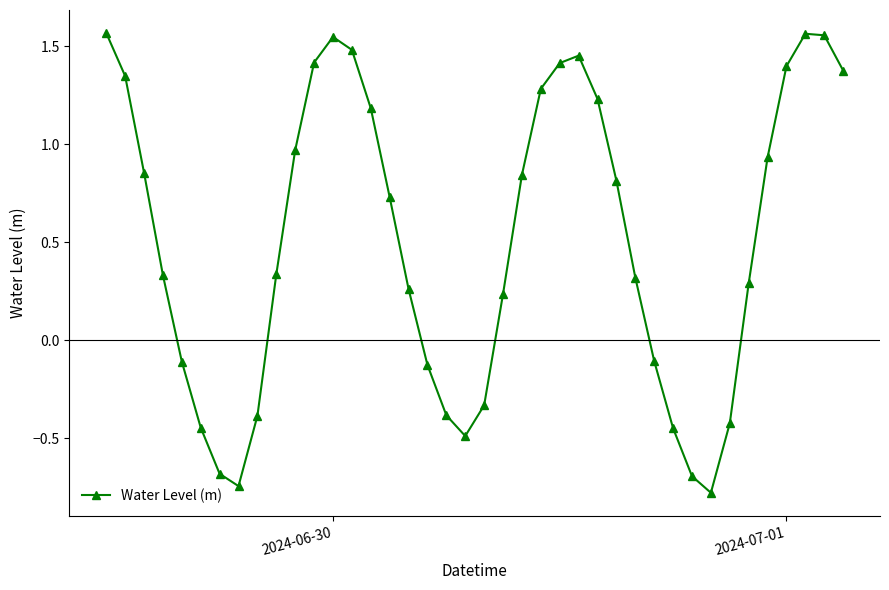

True or false: the data has more than 1 interior local peaks.

True